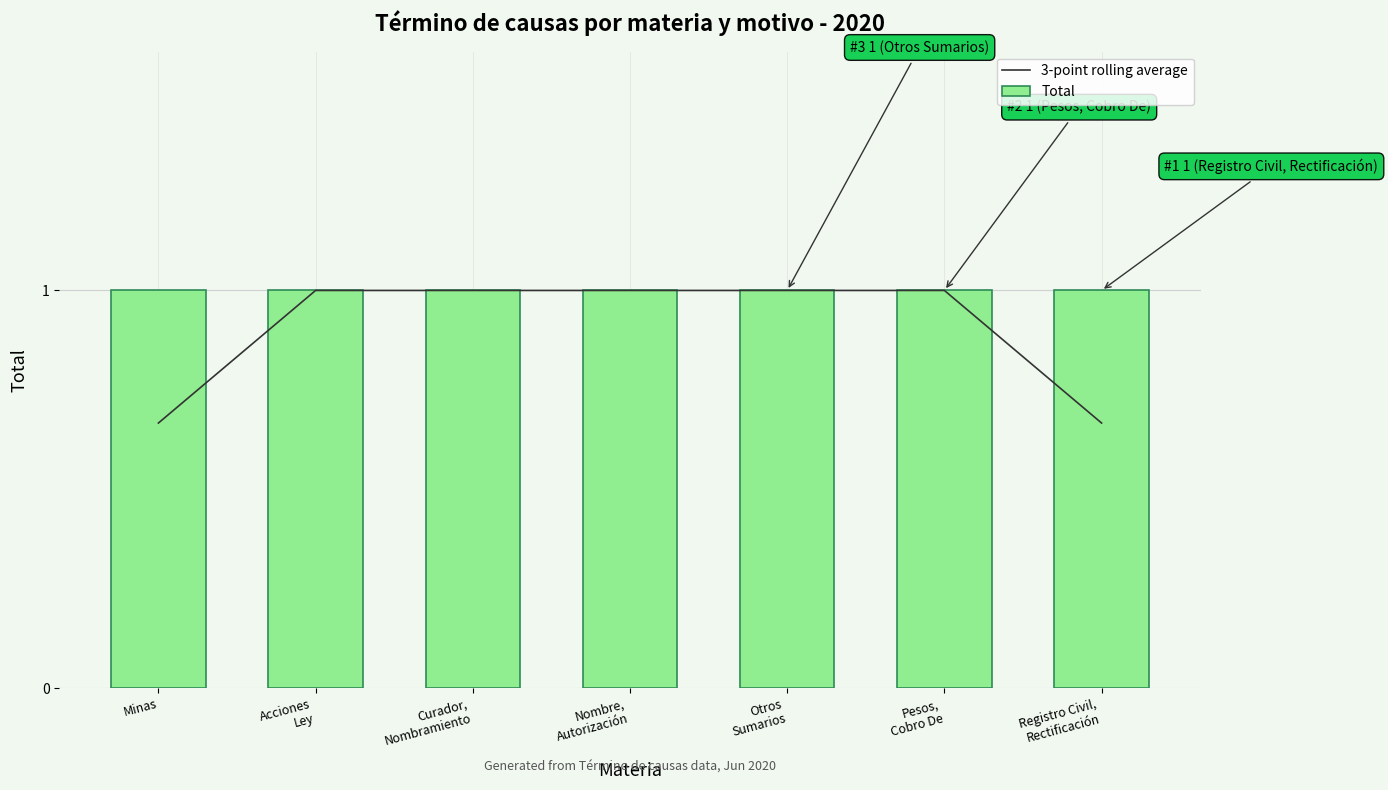

What are all the series names shown in the legend?

3-point rolling average, Total